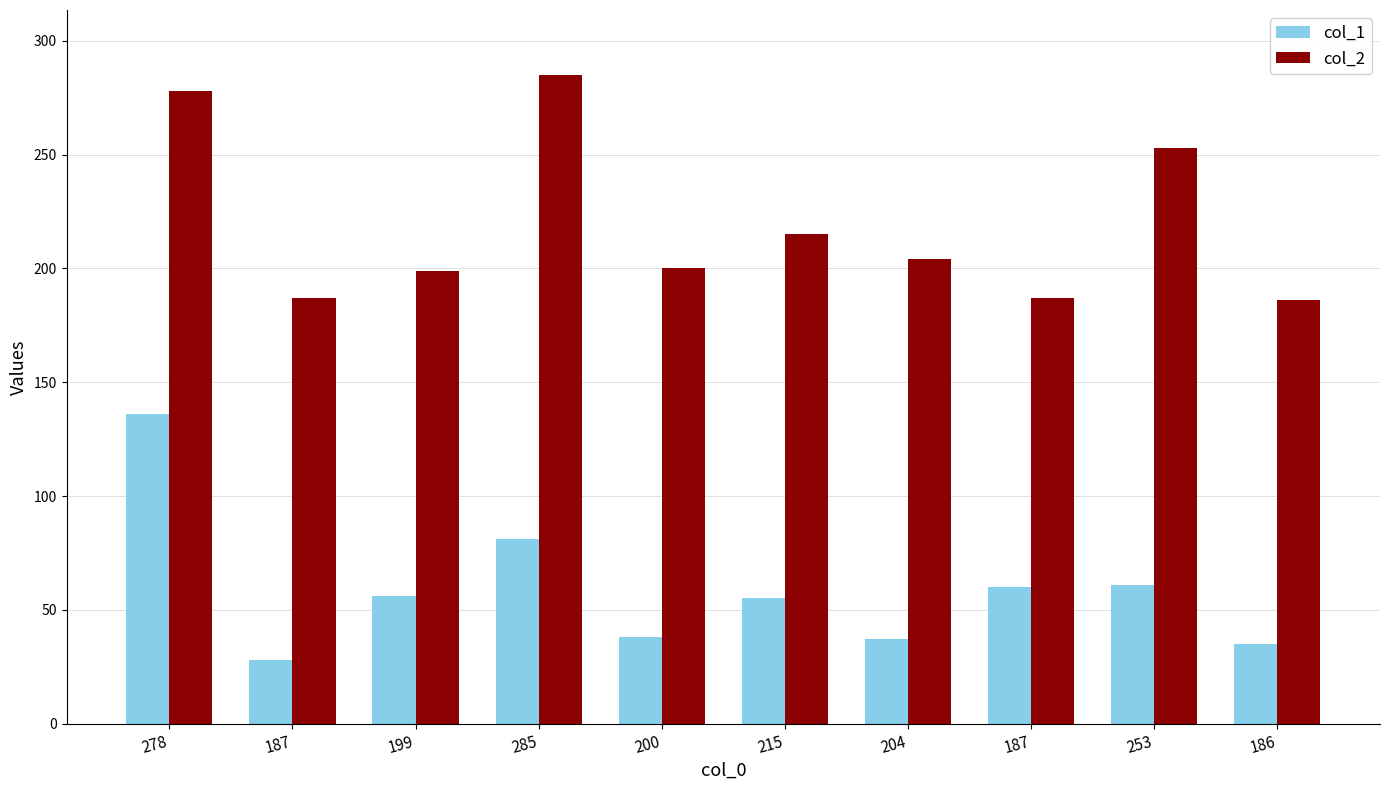

Reading left to right, what are all the values shown in this chart?

col_1: 278=136	187=28	199=56	285=81	200=38	215=55	204=37	187=60	253=61	186=35
col_2: 278=278	187=187	199=199	285=285	200=200	215=215	204=204	187=187	253=253	186=186